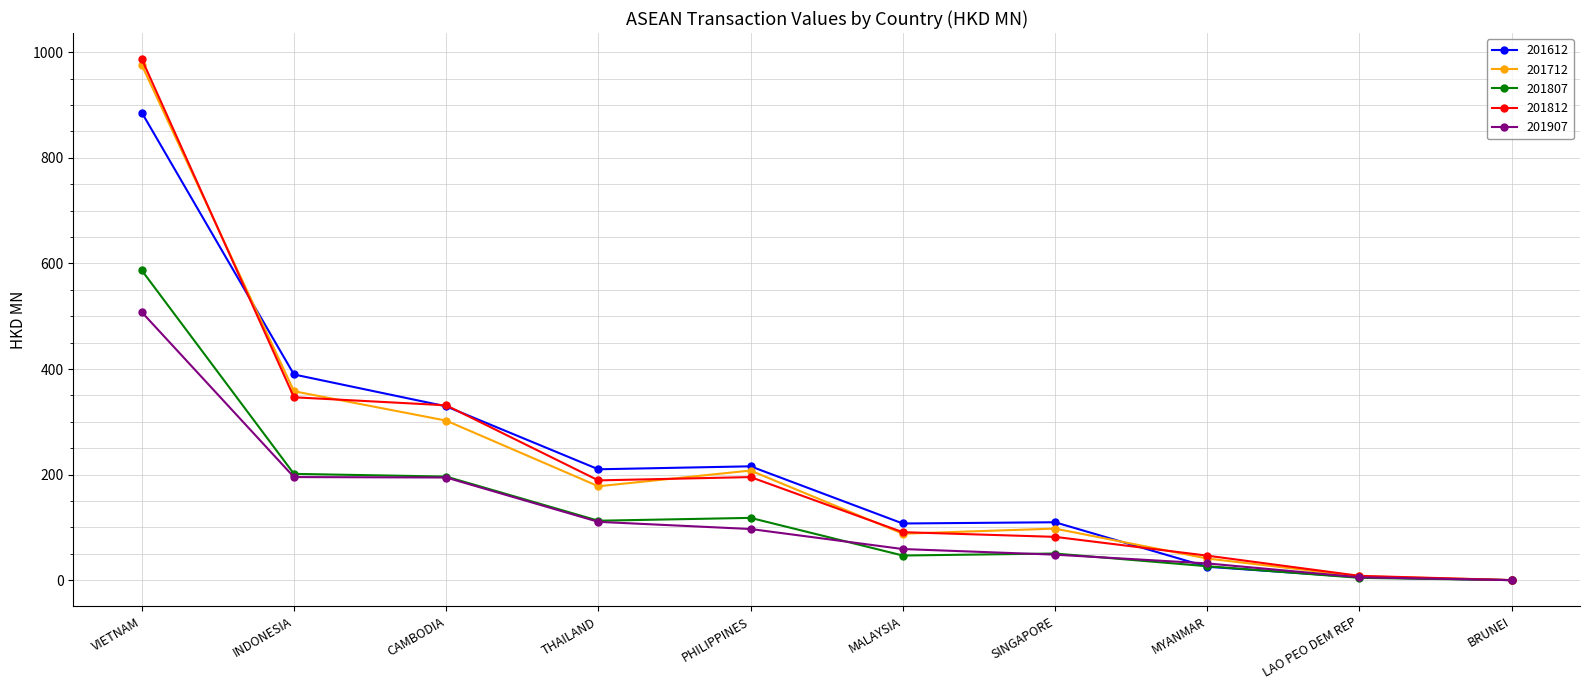

At which category does 201712 reach its first local valley?

THAILAND